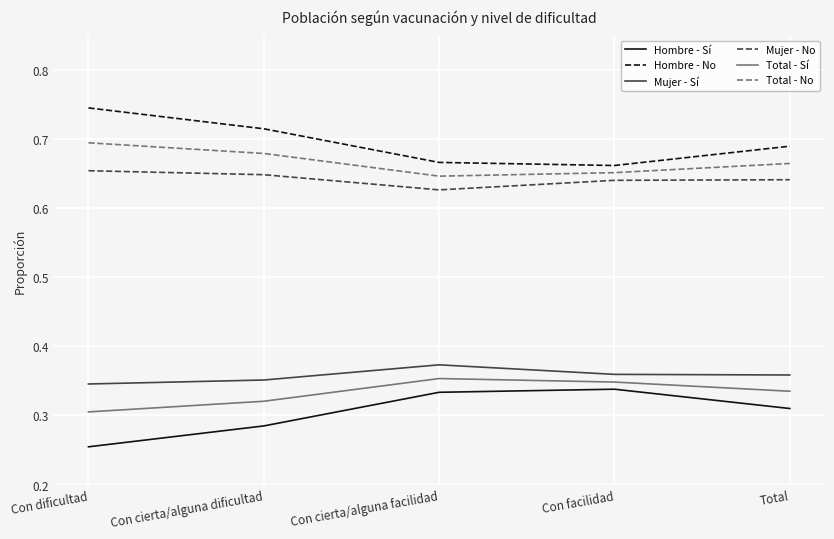

What position from the left is Con cierta/alguna facilidad?

3